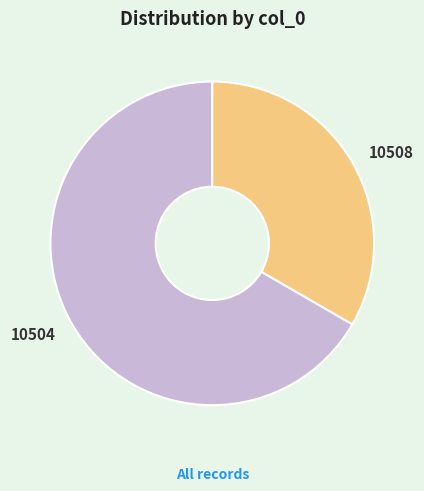

Is there any slice that represents more than half of the pie?

Yes